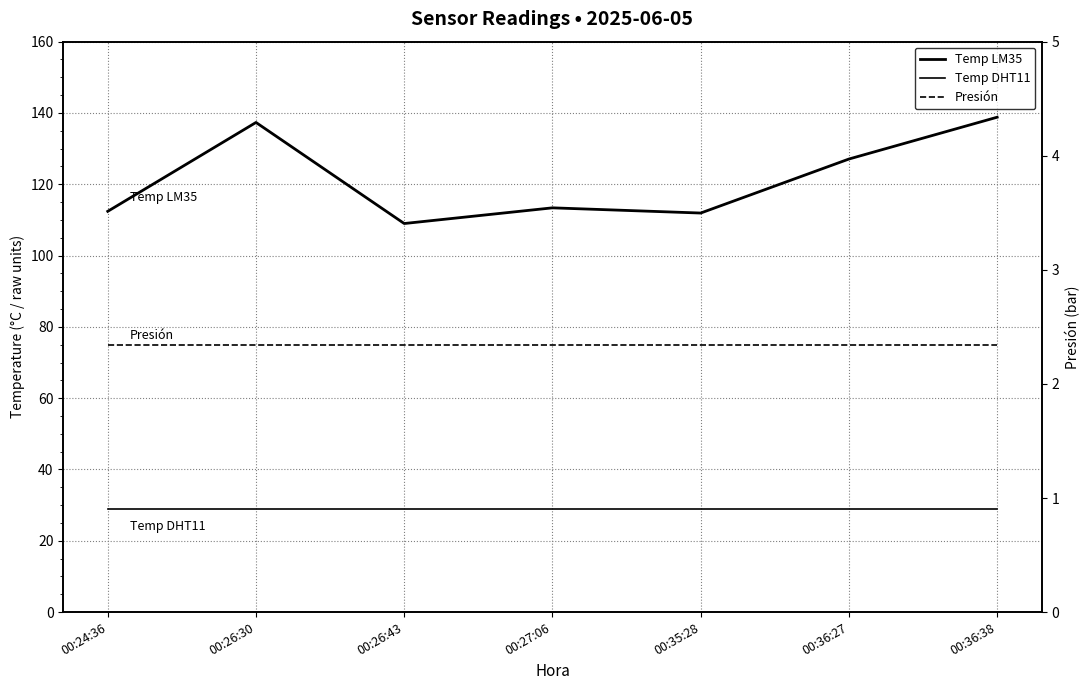

True or false: Temp DHT11 has more than 0 points higher than both neighbors.

False